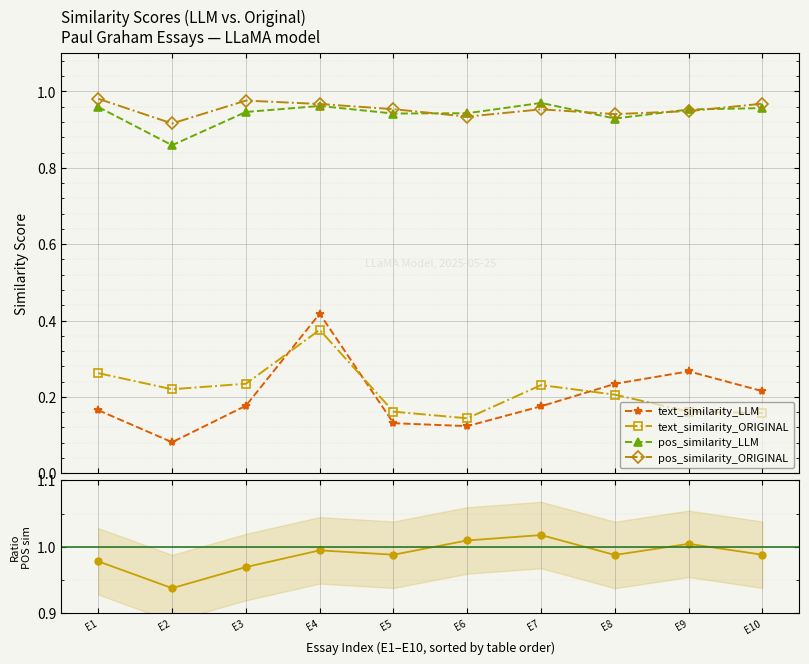

The value of text_similarity_ORIGINAL at E5 is 0.2. True or false?

True